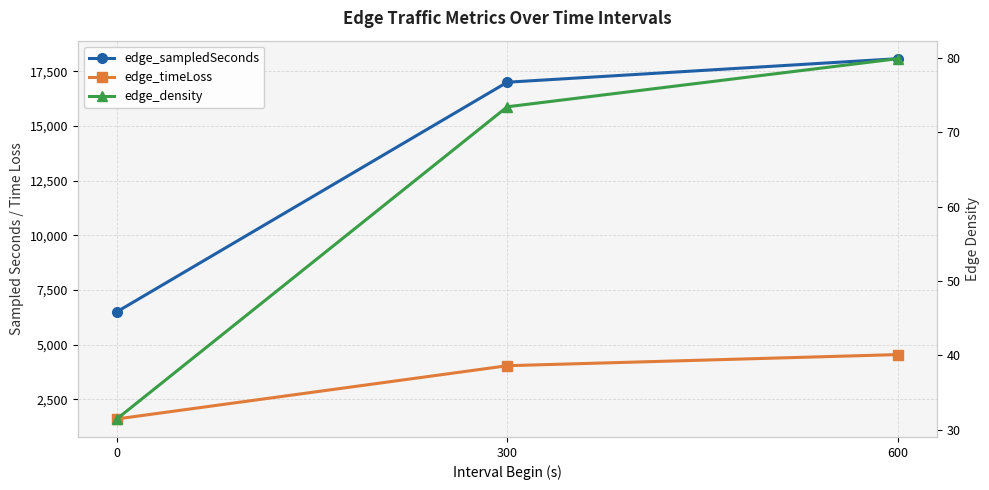

Rank the series at 600 from lowest to highest value.

edge_density, edge_timeLoss, edge_sampledSeconds